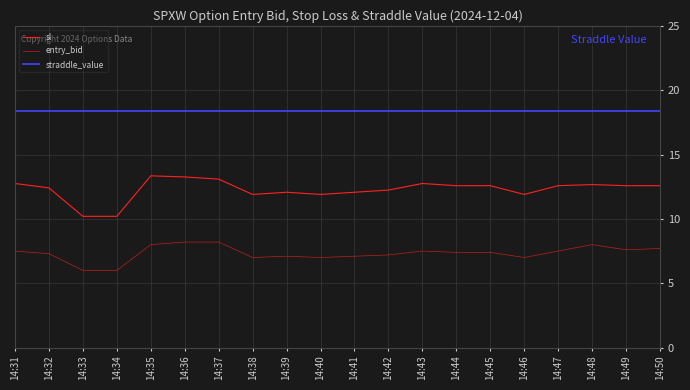

True or false: entry_bid and sl intersect in this chart.

False